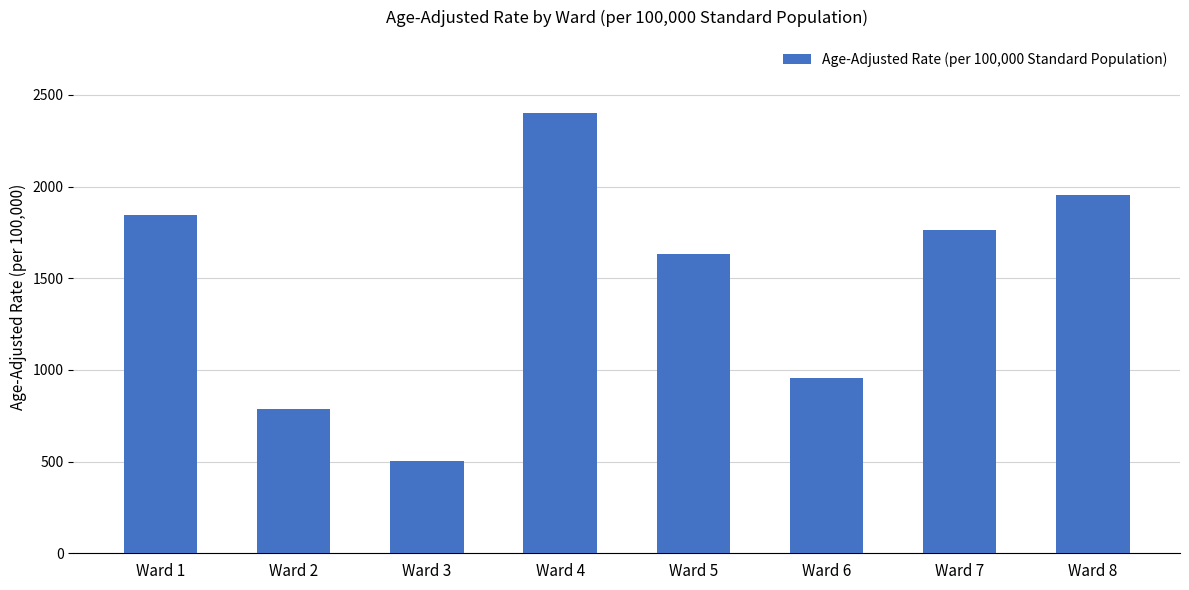

Rank the categories by value from highest to lowest.

Ward 4, Ward 8, Ward 1, Ward 7, Ward 5, Ward 6, Ward 2, Ward 3